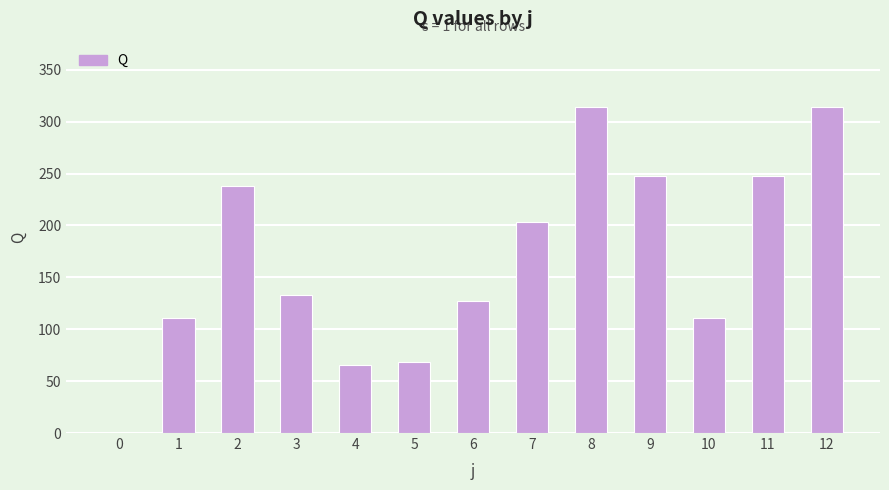

The value at 7 is 67.1. True or false?

False